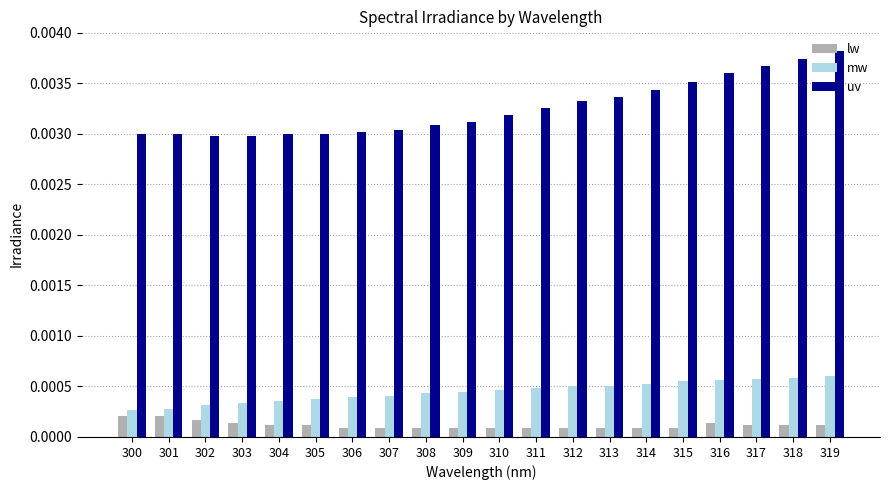

Are the bars grouped side by side (vs. stacked)?

Yes